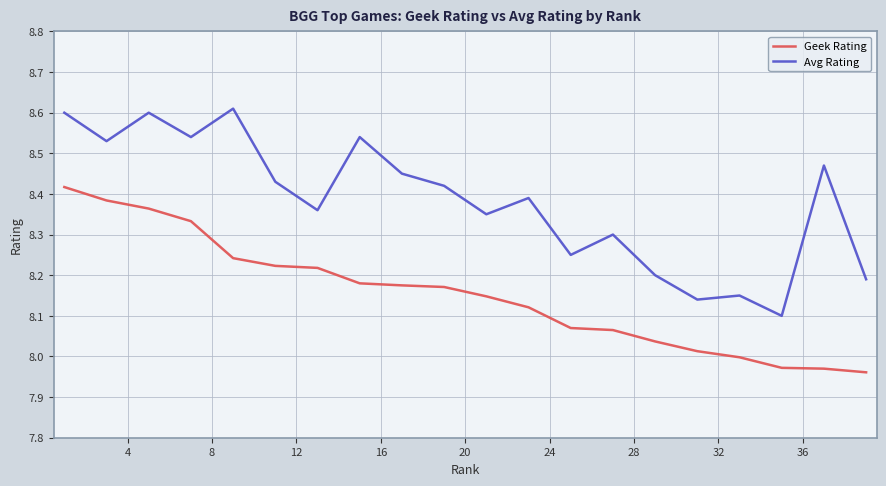

Which series has the widest spread of values?

Avg Rating